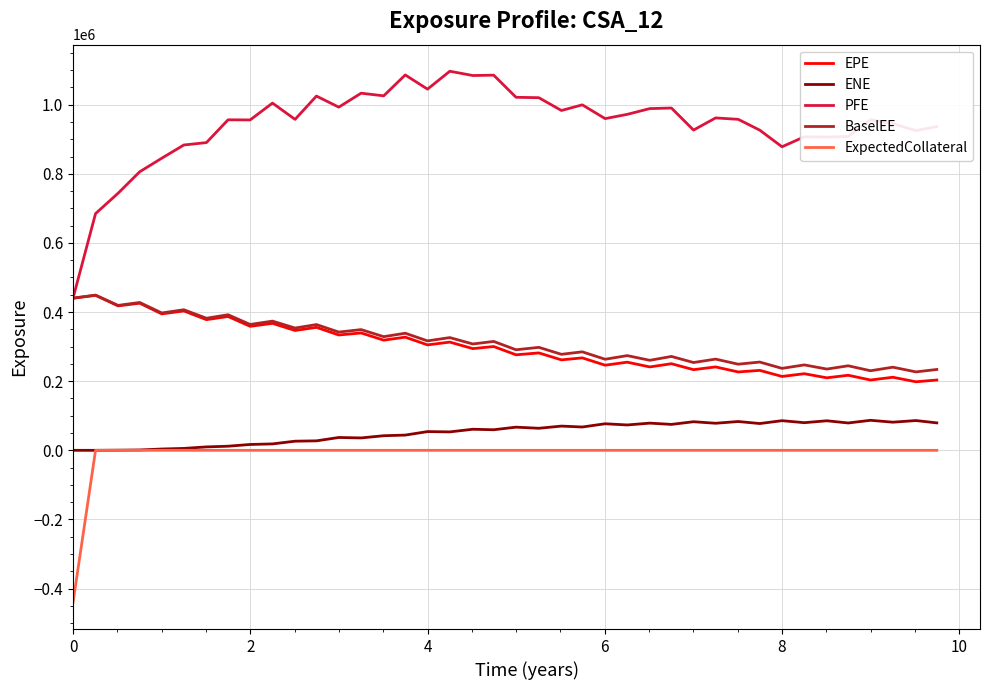

How many lines are shown in the chart?

5